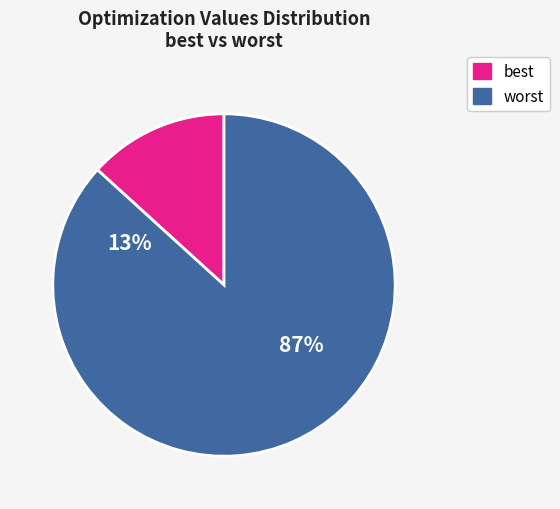

Is there any slice that represents more than half of the pie?

Yes